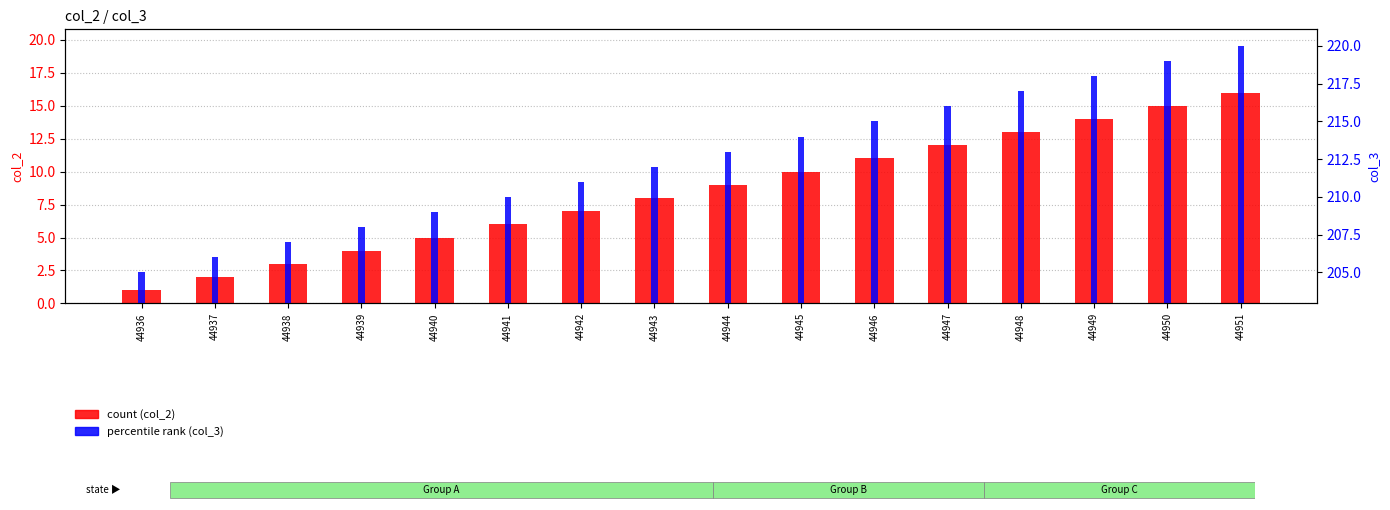

What is the difference between the col_3 (percentile) values at 44946 and 44944?

2